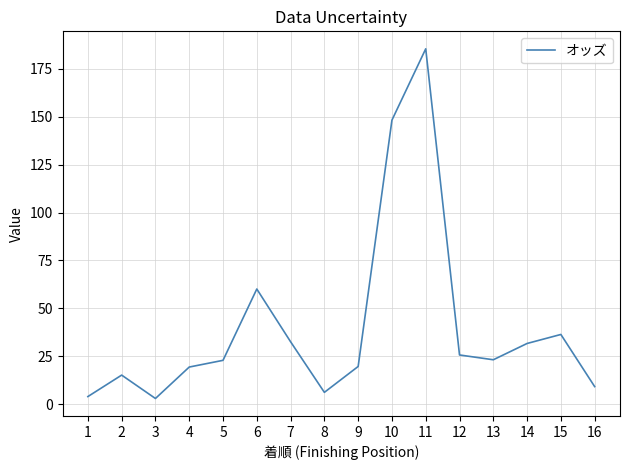

Approximately how many times larger is the value at 4 compared to 5?

0.8